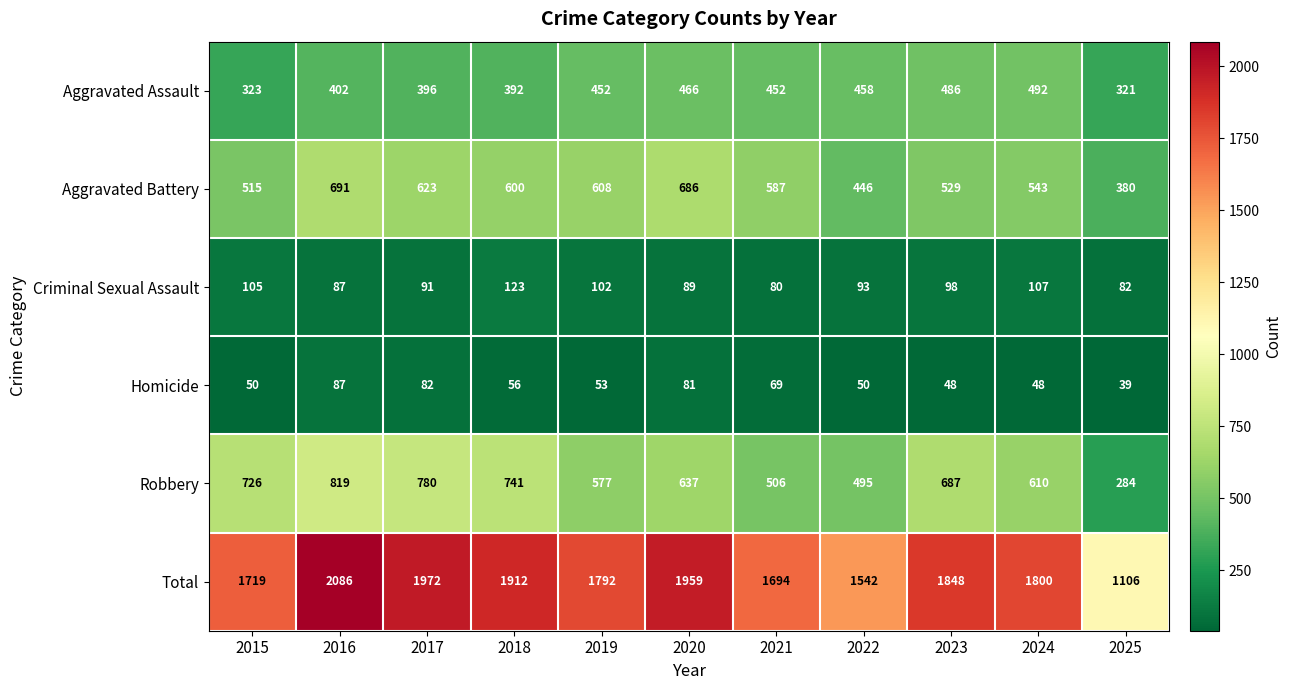

What is the difference between the Aggravated Assault values at 2017 and 2018?

4